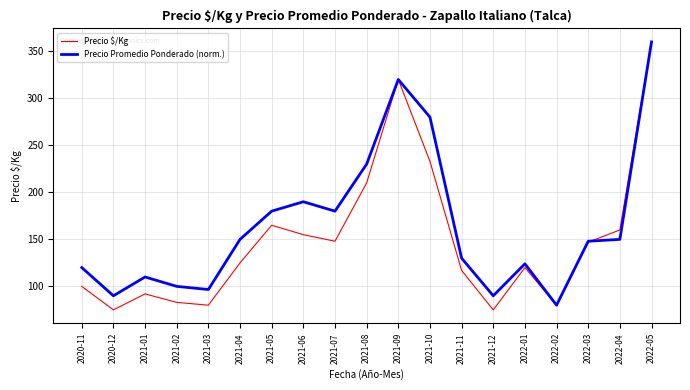

What is the lowest value of the Precio Promedio Ponderado (norm.) series?

80.0